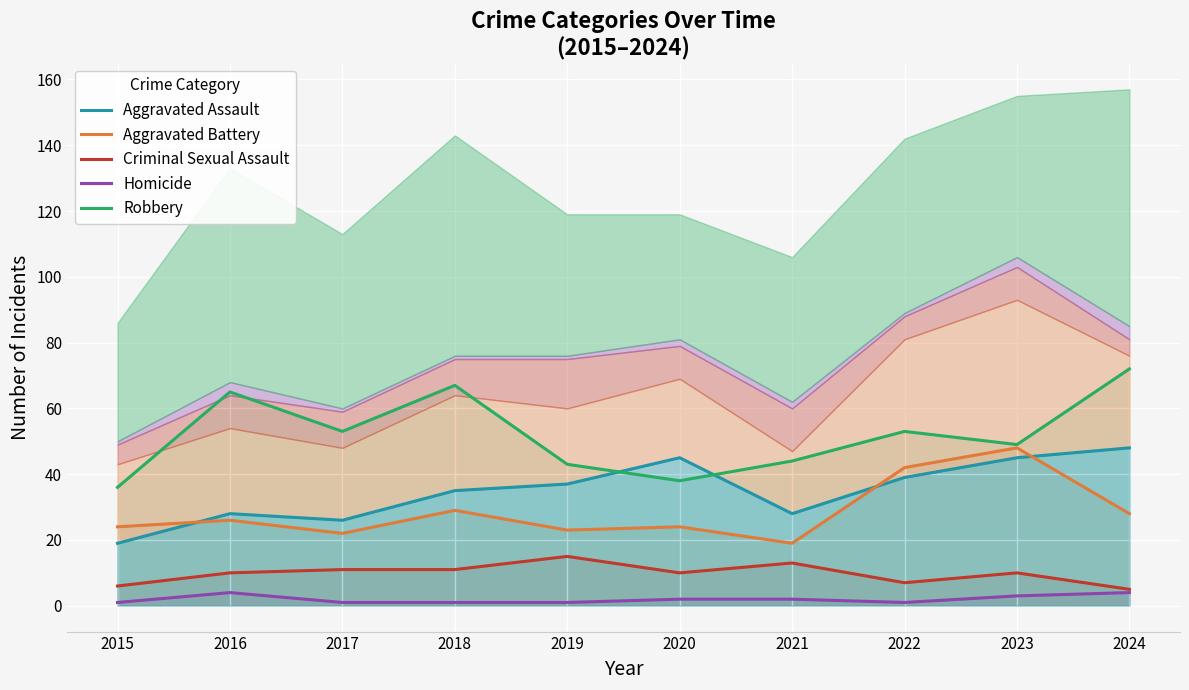

In Criminal Sexual Assault, how many points are lower than both neighbors (excluding endpoints)?

2